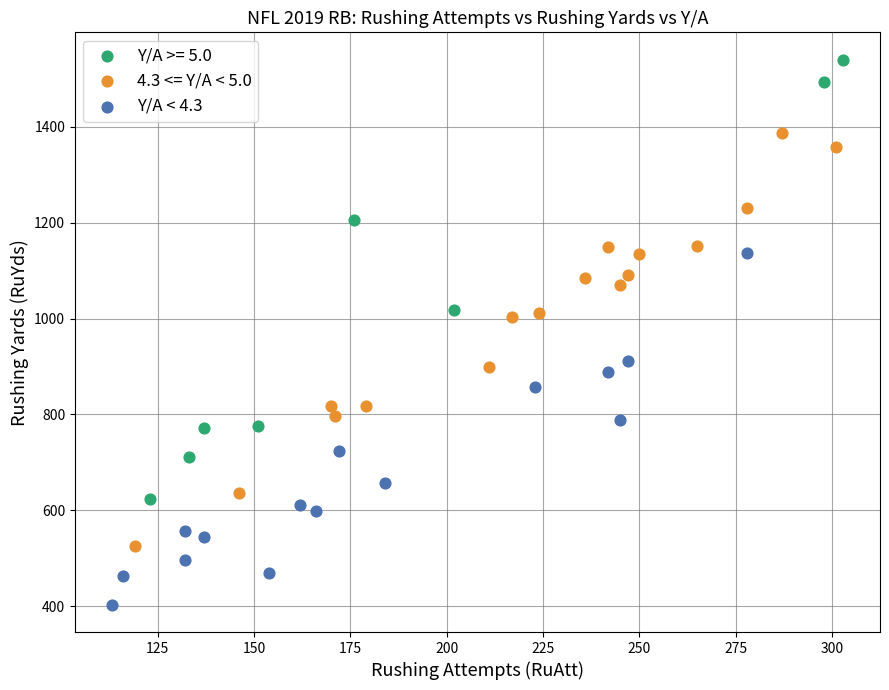

Which series contains the lowest Y value?

Y/A < 4.3